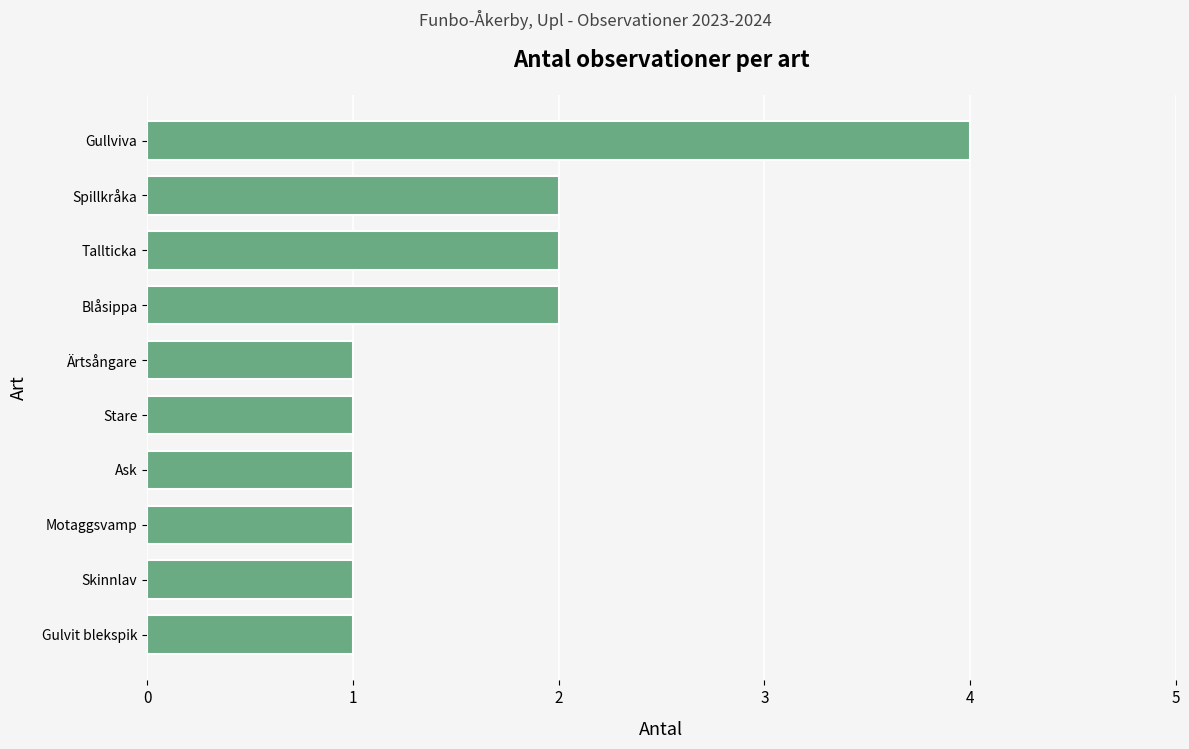

Between Blåsippa and Motaggsvamp, which is larger?

Blåsippa